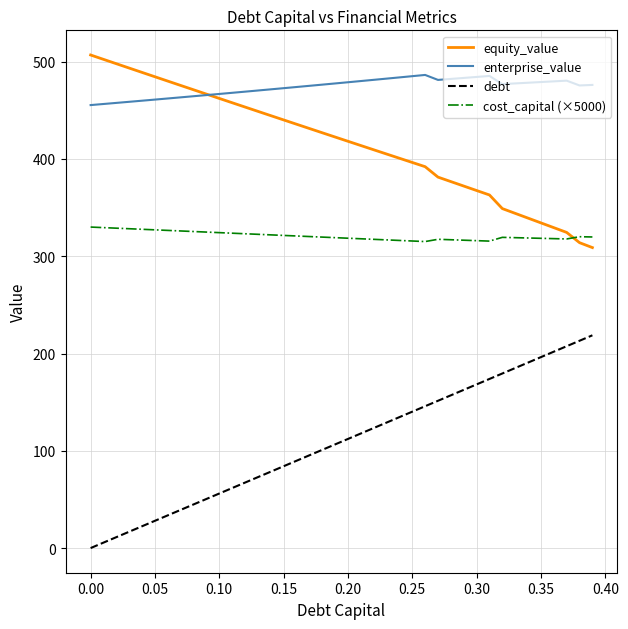

What is the greatest value displayed?

506.9